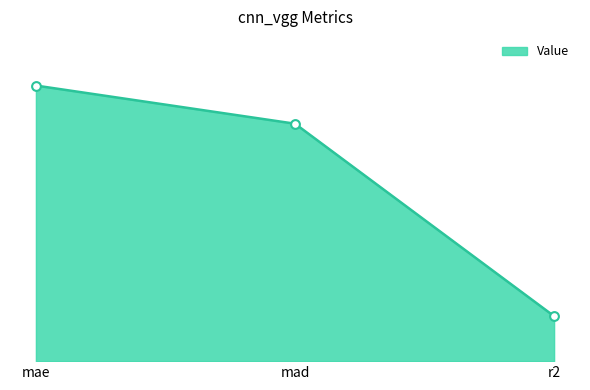

What is the change in value from mad to r2?

-1.5